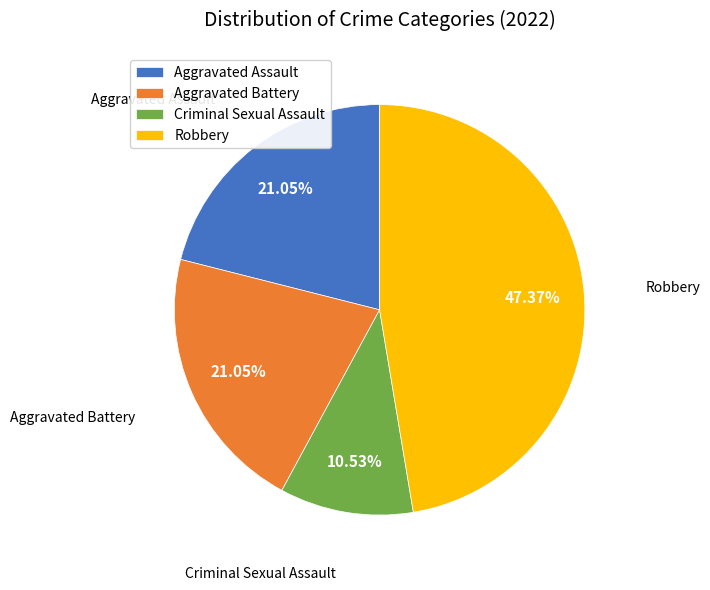

To the nearest percent, what is the difference between the largest and smallest slice percentages?

37%